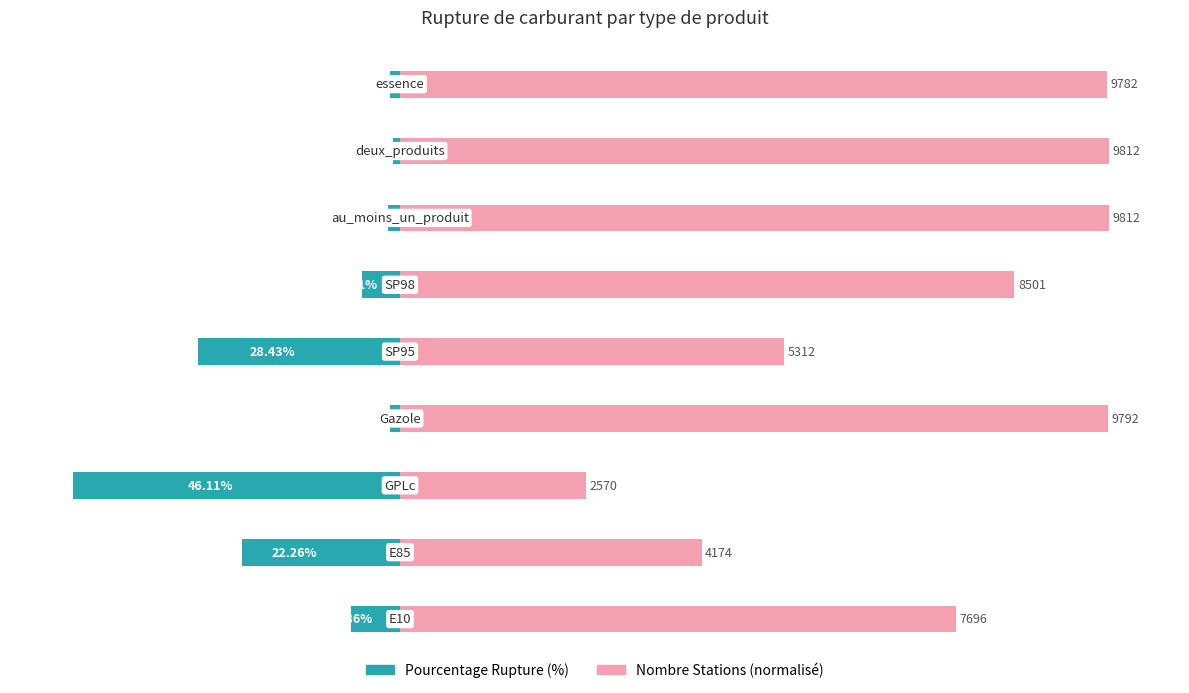

How many bars are there in total?

18